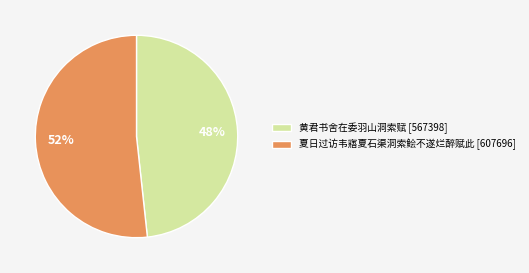

Is the sum of 黄君书舍在委羽山洞索赋 [567398] and 夏日过访韦寤夏石渠洞索鲙不遂烂醉赋此 [607696] greater than half?

Yes